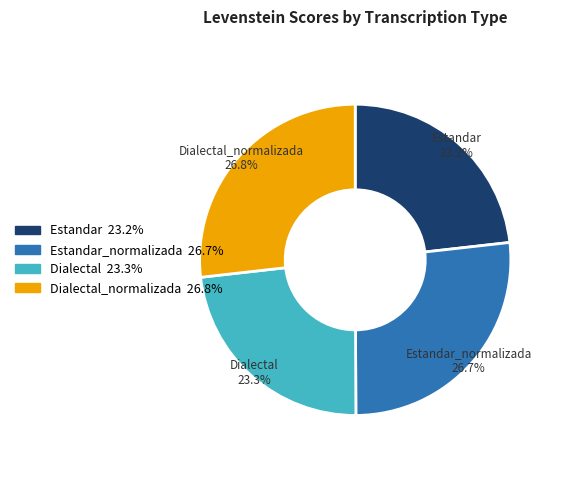

Does any single category account for the majority?

No